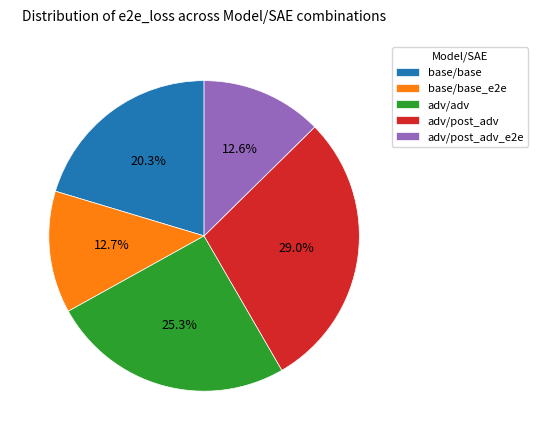

What portion of the pie excludes base/base_e2e?

87.3%